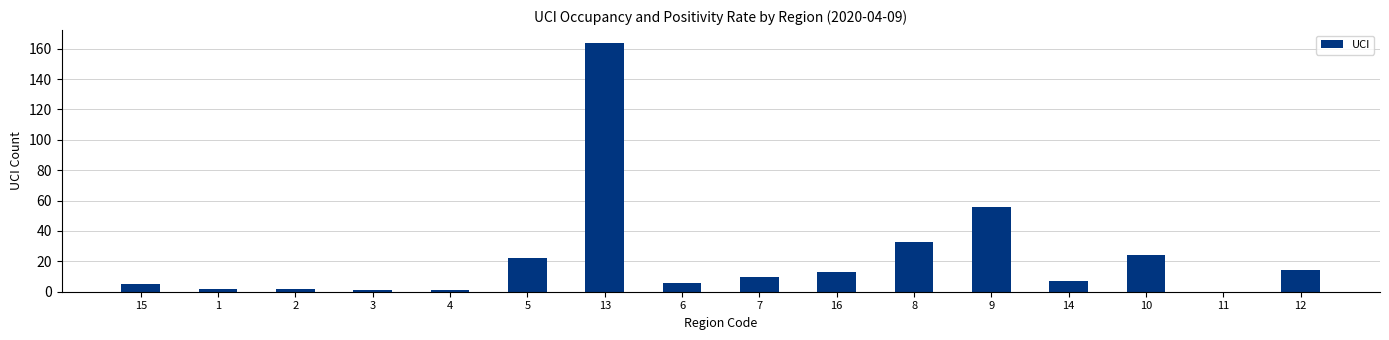

What is the sum of all values?

360